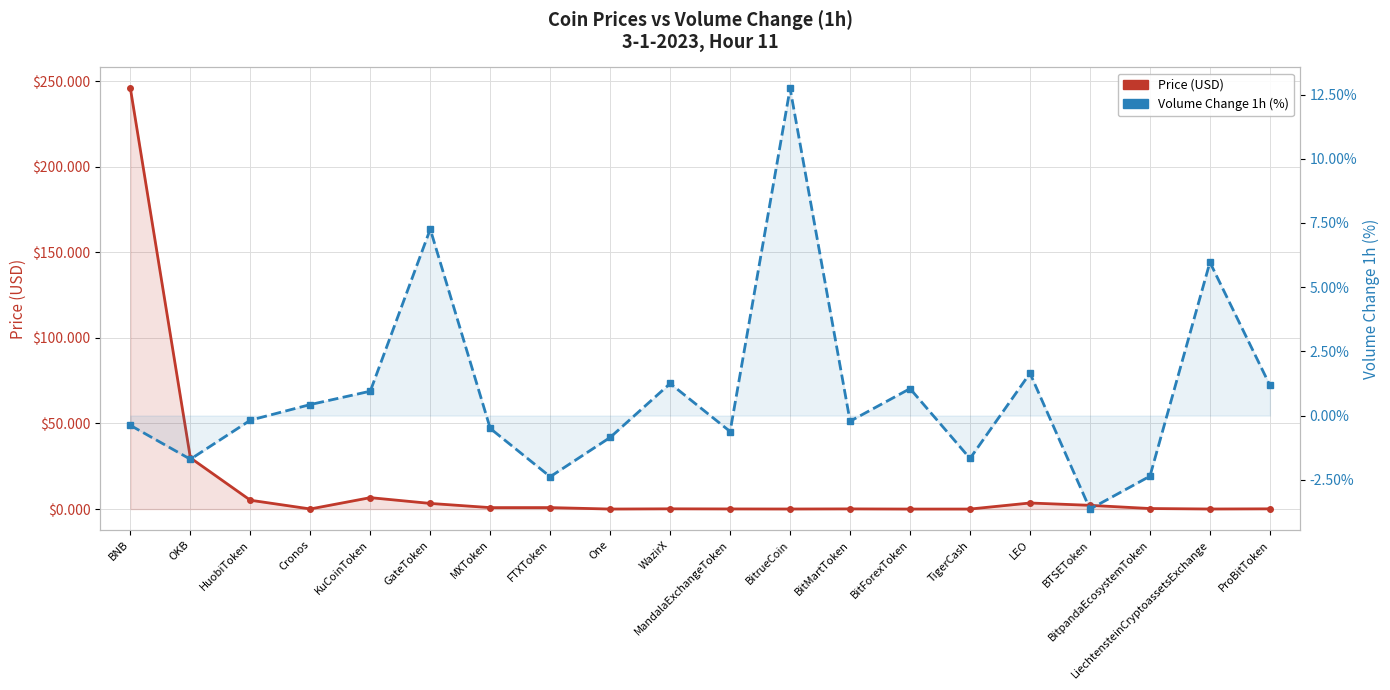

List the series in order of their peak value, lowest first.

Volume Change 1h (%), Price (USD)